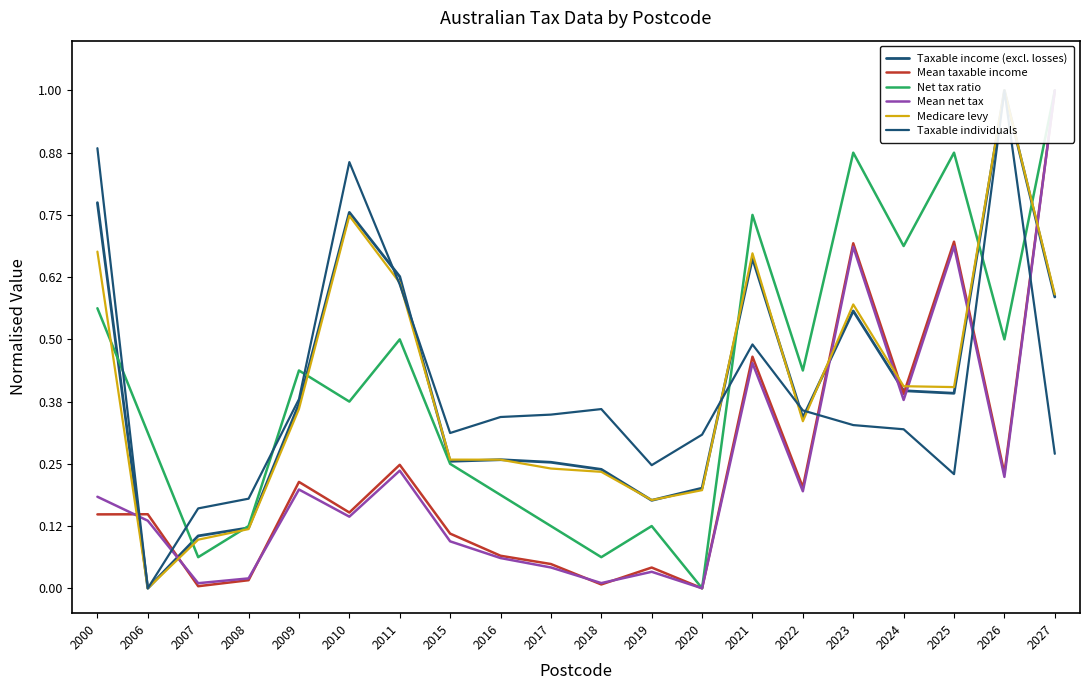

Reading right to left, what are all the values shown in this chart?

Taxable income (excl. losses): 2027=0.6	2026=1.0	2025=0.4	2024=0.4	2023=0.6	2022=0.3	2021=0.7	2020=0.2	2019=0.2	2018=0.2	2017=0.3	2016=0.3	2015=0.3	2011=0.6	2010=0.8	2009=0.4	2008=0.1	2007=0.1	2006=0.0	2000=0.8
Mean taxable income: 2027=1.0	2026=0.2	2025=0.7	2024=0.4	2023=0.7	2022=0.2	2021=0.5	2020=0.0	2019=0.0	2018=0.0	2017=0.0	2016=0.1	2015=0.1	2011=0.2	2010=0.2	2009=0.2	2008=0.0	2007=0.0	2006=0.1	2000=0.1
Net tax ratio: 2027=1.0	2026=0.5	2025=0.9	2024=0.7	2023=0.9	2022=0.4	2021=0.8	2020=0.0	2019=0.1	2018=0.1	2017=0.1	2016=0.2	2015=0.2	2011=0.5	2010=0.4	2009=0.4	2008=0.1	2007=0.1	2006=0.3	2000=0.6
Mean net tax: 2027=1.0	2026=0.2	2025=0.7	2024=0.4	2023=0.7	2022=0.2	2021=0.5	2020=0.0	2019=0.0	2018=0.0	2017=0.0	2016=0.1	2015=0.1	2011=0.2	2010=0.1	2009=0.2	2008=0.0	2007=0.0	2006=0.1	2000=0.2
Medicare levy: 2027=0.6	2026=1.0	2025=0.4	2024=0.4	2023=0.6	2022=0.3	2021=0.7	2020=0.2	2019=0.2	2018=0.2	2017=0.2	2016=0.3	2015=0.3	2011=0.6	2010=0.7	2009=0.4	2008=0.1	2007=0.1	2006=0.0	2000=0.7
Taxable individuals: 2027=0.3	2026=1.0	2025=0.2	2024=0.3	2023=0.3	2022=0.4	2021=0.5	2020=0.3	2019=0.2	2018=0.4	2017=0.3	2016=0.3	2015=0.3	2011=0.6	2010=0.9	2009=0.4	2008=0.2	2007=0.2	2006=0.0	2000=0.9